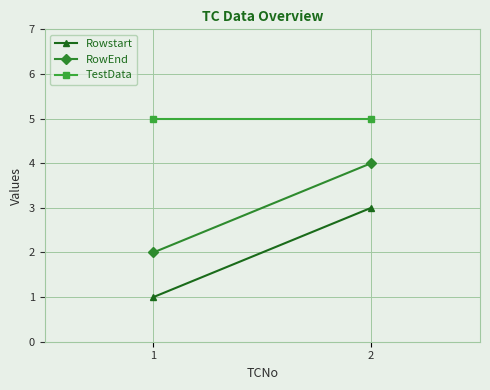

Which category has the highest value in the RowEnd series?

2